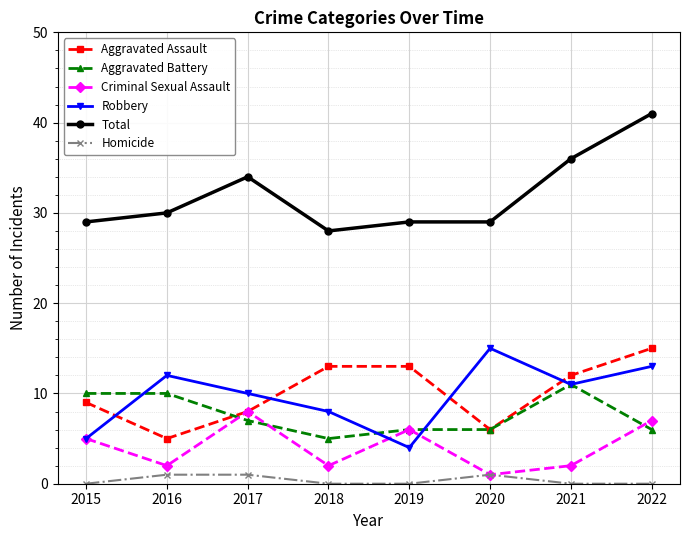

At which category does the chart reach its peak across all series?

2022